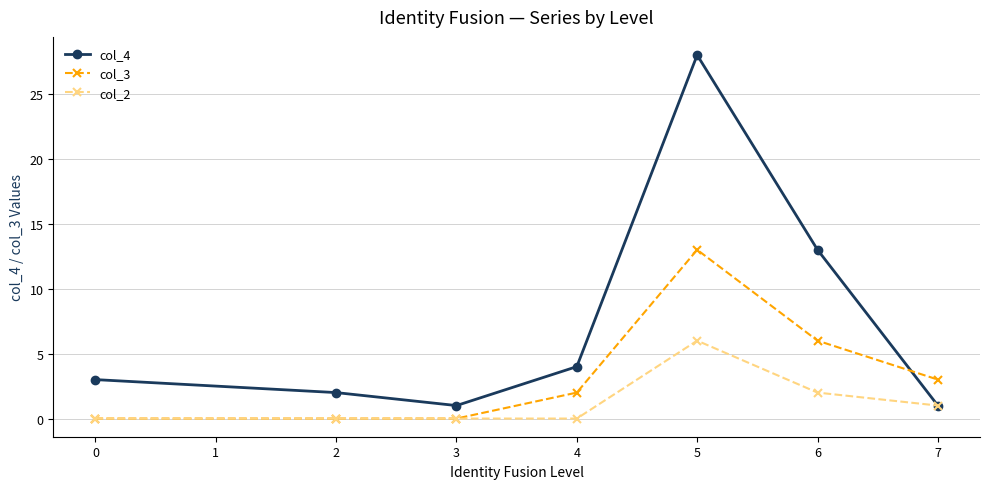

Reading left to right, transcribe all the data shown in this chart.

col_4: 0=3	2=2	3=1	4=4	5=28	6=13	7=1
col_3: 0=0	2=0	3=0	4=2	5=13	6=6	7=3
col_2: 0=0	2=0	3=0	4=0	5=6	6=2	7=1